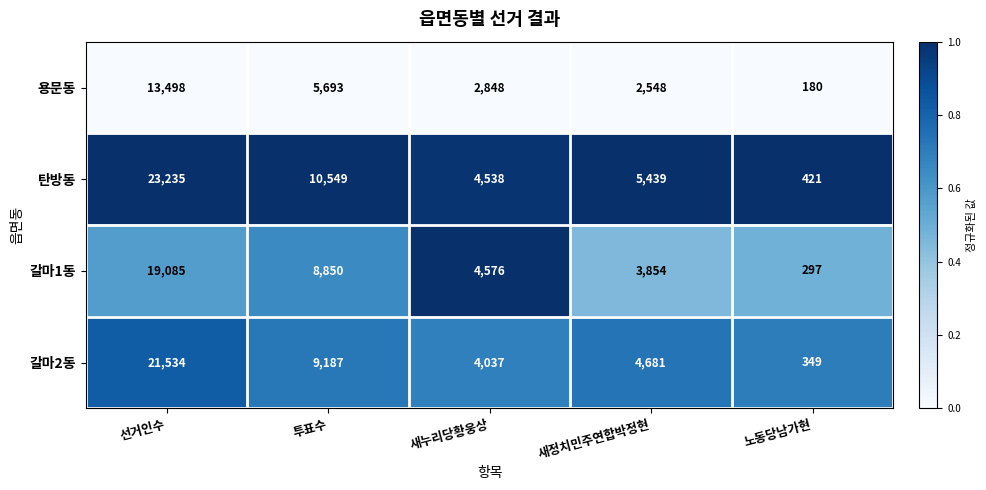

Is the value of 용문동 at 새정치민주연합박정현 greater than the value of 갈마1동 at 새정치민주연합박정현?

No